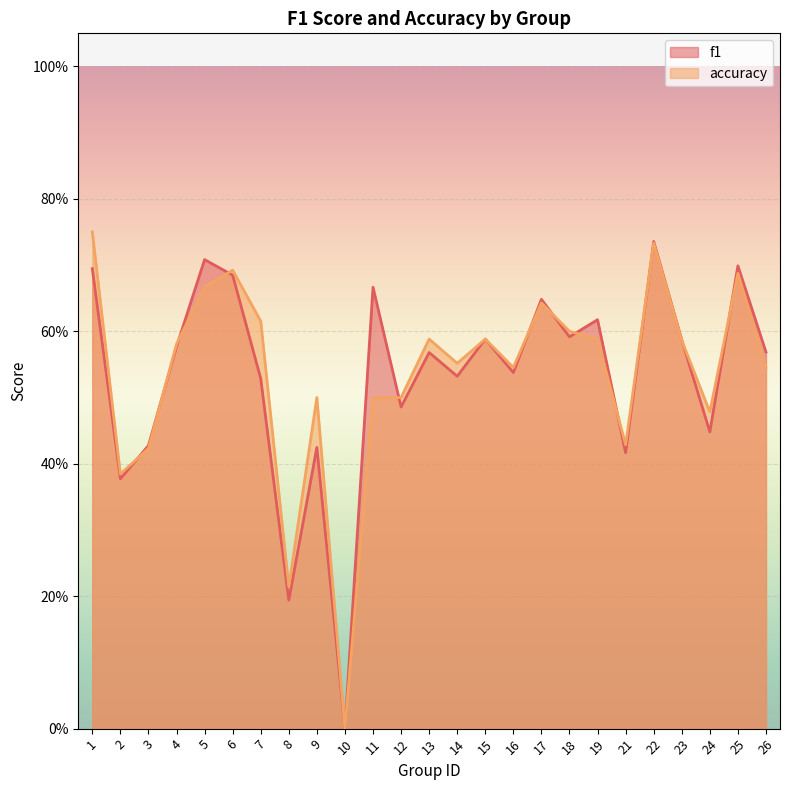

What is the difference between the maximum and second lowest values in the accuracy series?

0.5